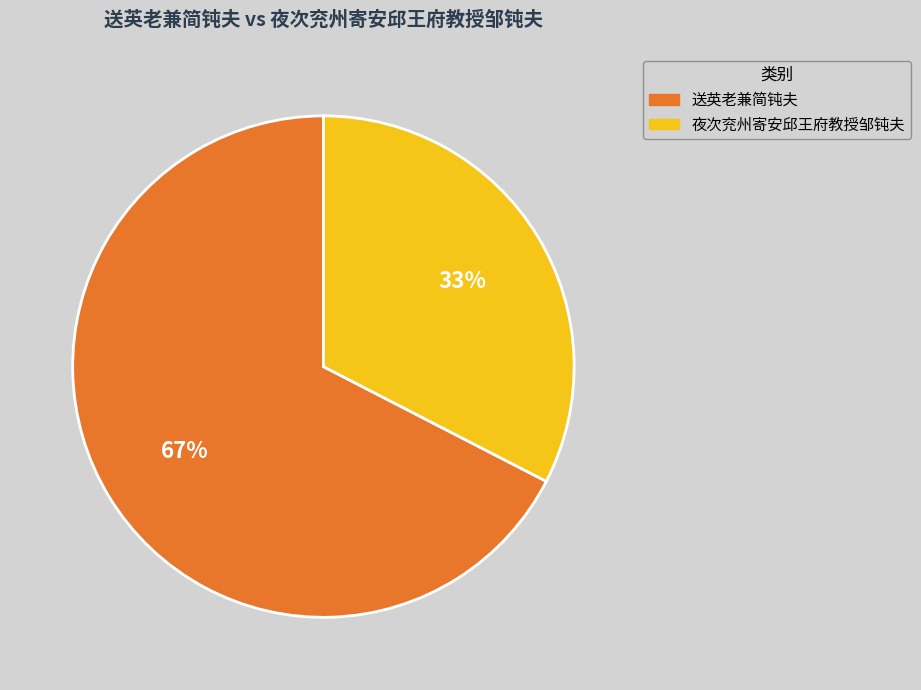

Approximately how many times larger is the value at 夜次兖州寄安邱王府教授邹钝夫 compared to 送英老兼简钝夫?

0.5